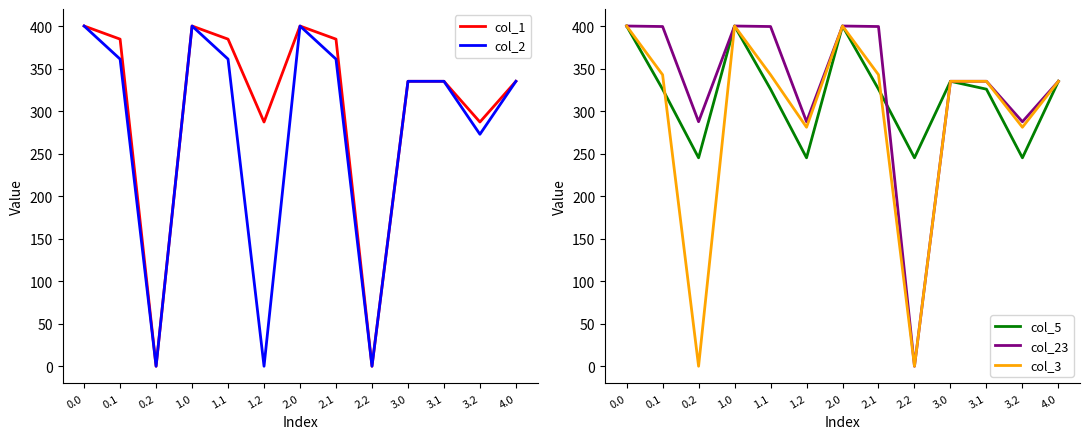

What is the maximum value shown in the chart?

400.0